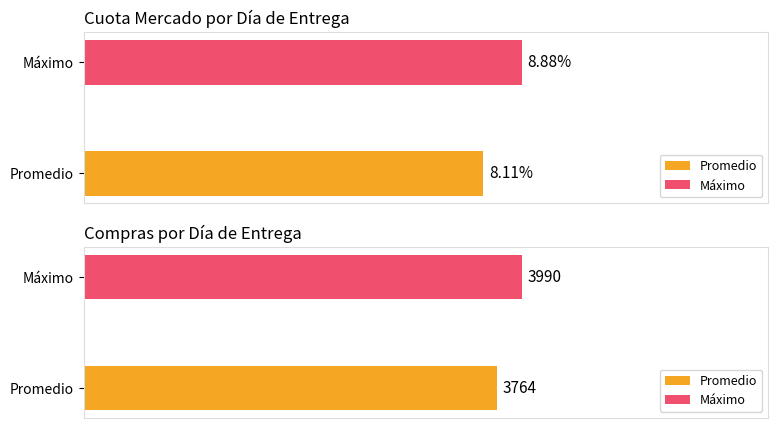

How many bars are there in each group?

2